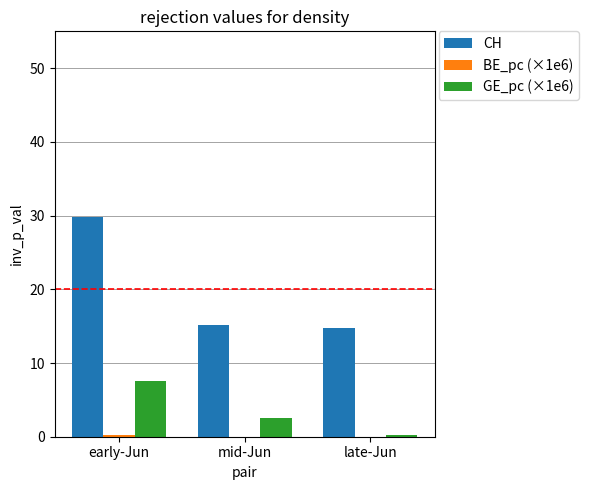

At which label does GE_pc (×1e6) reach its peak?

early-Jun